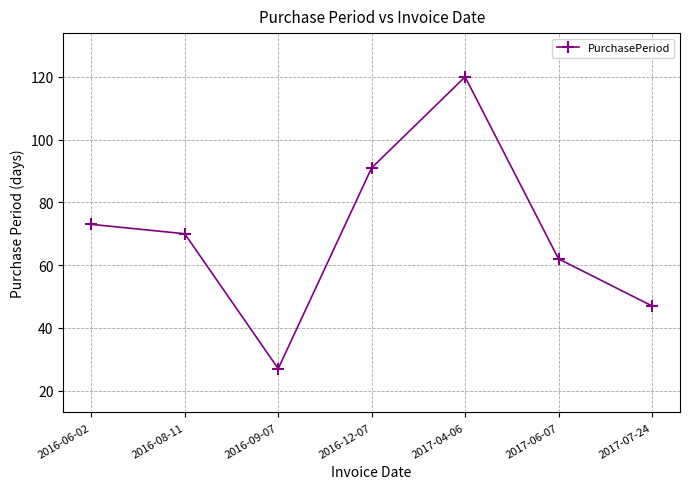

True or false: the data has more than 0 interior local peaks.

True